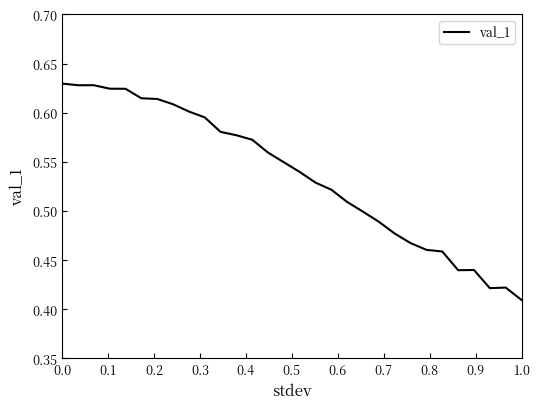

At which label is the value closest to 0?

1.0